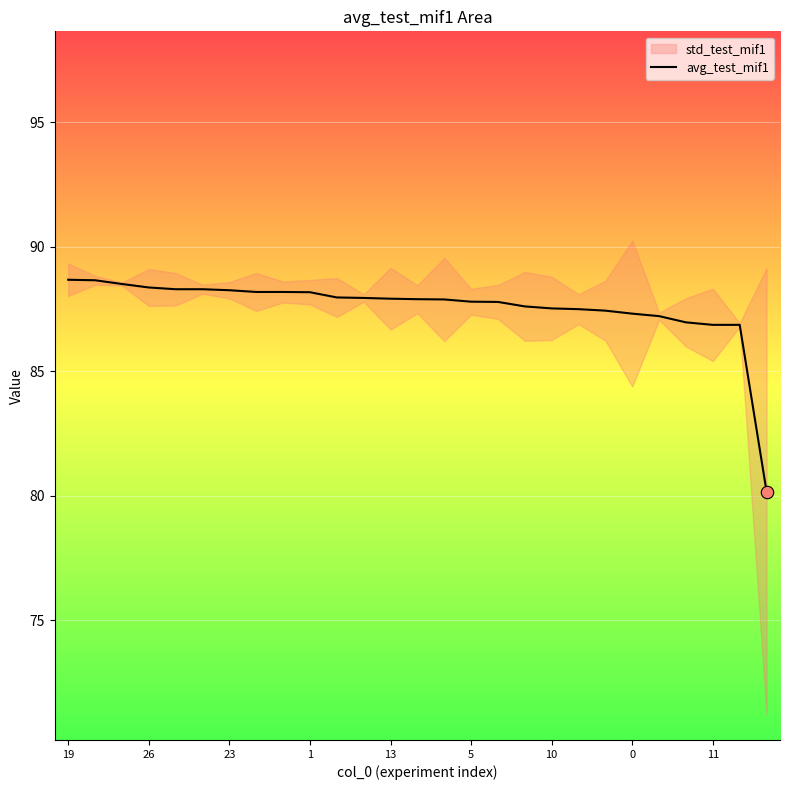

What is the highest value of the avg_test_mif1 series?

88.7